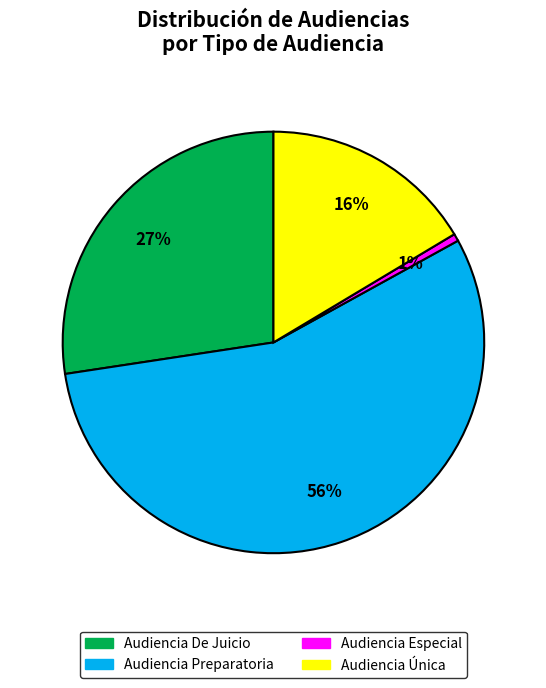

To the nearest percent, what is the average slice percentage?

25%